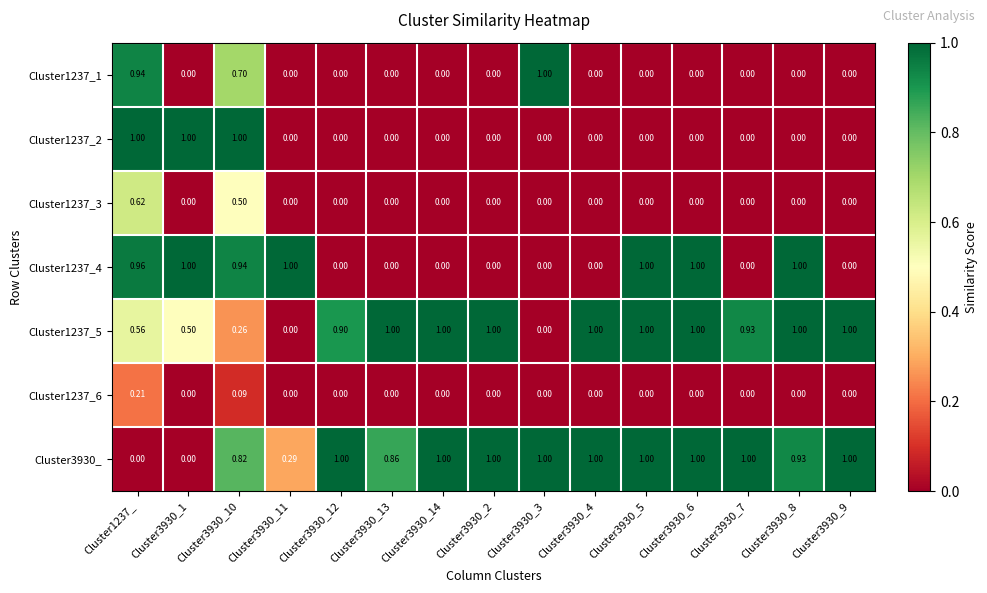

Is the value of Cluster1237_1 at Cluster3930_10 greater than the value of Cluster3930_ at Cluster3930_8?

No